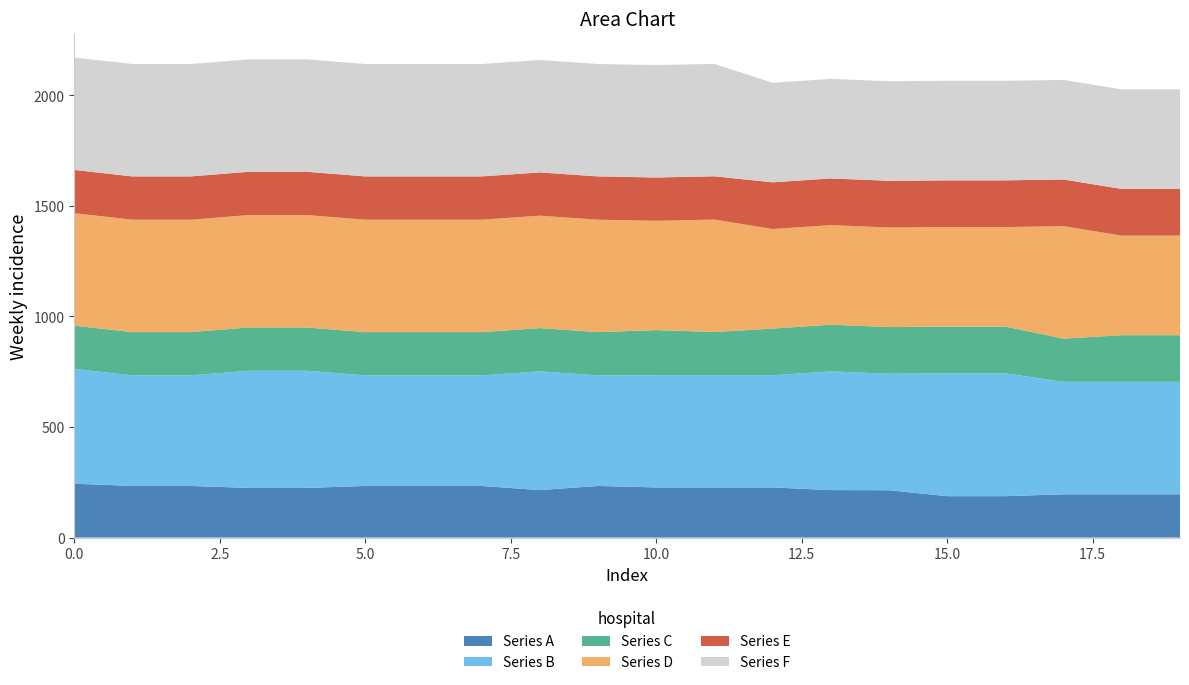

Reading right to left, list all the values displayed in this chart.

Series A: 19=195.7	18=195.7	17=195.7	16=187.3	15=187.3	14=214.1	13=214.8	12=226.9	11=226.9	10=226.9	9=233.5	8=214.8	7=233.5	6=233.5	5=233.5	4=224.6	3=224.6	2=233.5	1=233.5	0=243.7
Series B: 19=508.5	18=508.5	17=508.5	16=555.7	15=555.7	14=526.9	13=536.9	12=507.2	11=507.2	10=507.2	9=500.0	8=536.9	7=500.0	6=500.0	5=500.0	4=529.9	3=529.9	2=500.0	1=500.0	0=519.0
Series C: 19=211.1	18=211.1	17=195.7	16=211.1	15=211.1	14=211.1	13=211.1	12=211.1	11=195.7	10=204.2	9=195.7	8=195.7	7=195.7	6=195.7	5=195.7	4=195.7	3=195.7	2=195.7	1=195.7	0=195.7
Series D: 19=450.3	18=450.3	17=508.5	16=450.3	15=450.3	14=450.3	13=450.3	12=450.3	11=508.5	10=494.5	9=508.5	8=508.5	7=508.5	6=508.5	5=508.5	4=508.5	3=508.5	2=508.5	1=508.5	0=508.5
Series E: 19=211.1	18=211.1	17=211.1	16=211.1	15=211.1	14=211.1	13=211.1	12=211.1	11=195.7	10=195.7	9=195.7	8=195.7	7=195.7	6=195.7	5=195.7	4=195.7	3=195.7	2=195.7	1=195.7	0=195.7
Series F: 19=450.3	18=450.3	17=450.3	16=450.3	15=450.3	14=450.3	13=450.3	12=450.3	11=508.5	10=508.5	9=508.5	8=508.5	7=508.5	6=508.5	5=508.5	4=508.5	3=508.5	2=508.5	1=508.5	0=508.5